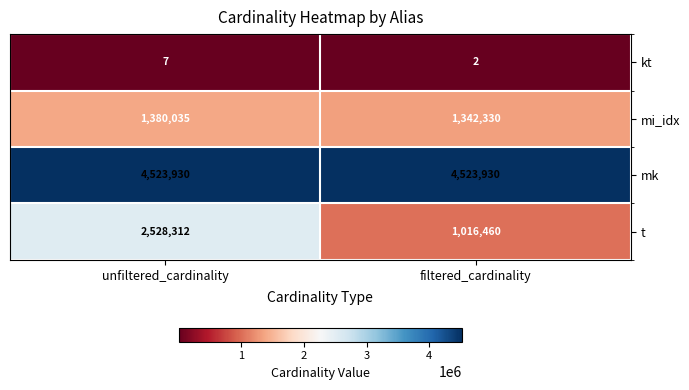

At which label does kt reach its peak?

unfiltered_cardinality